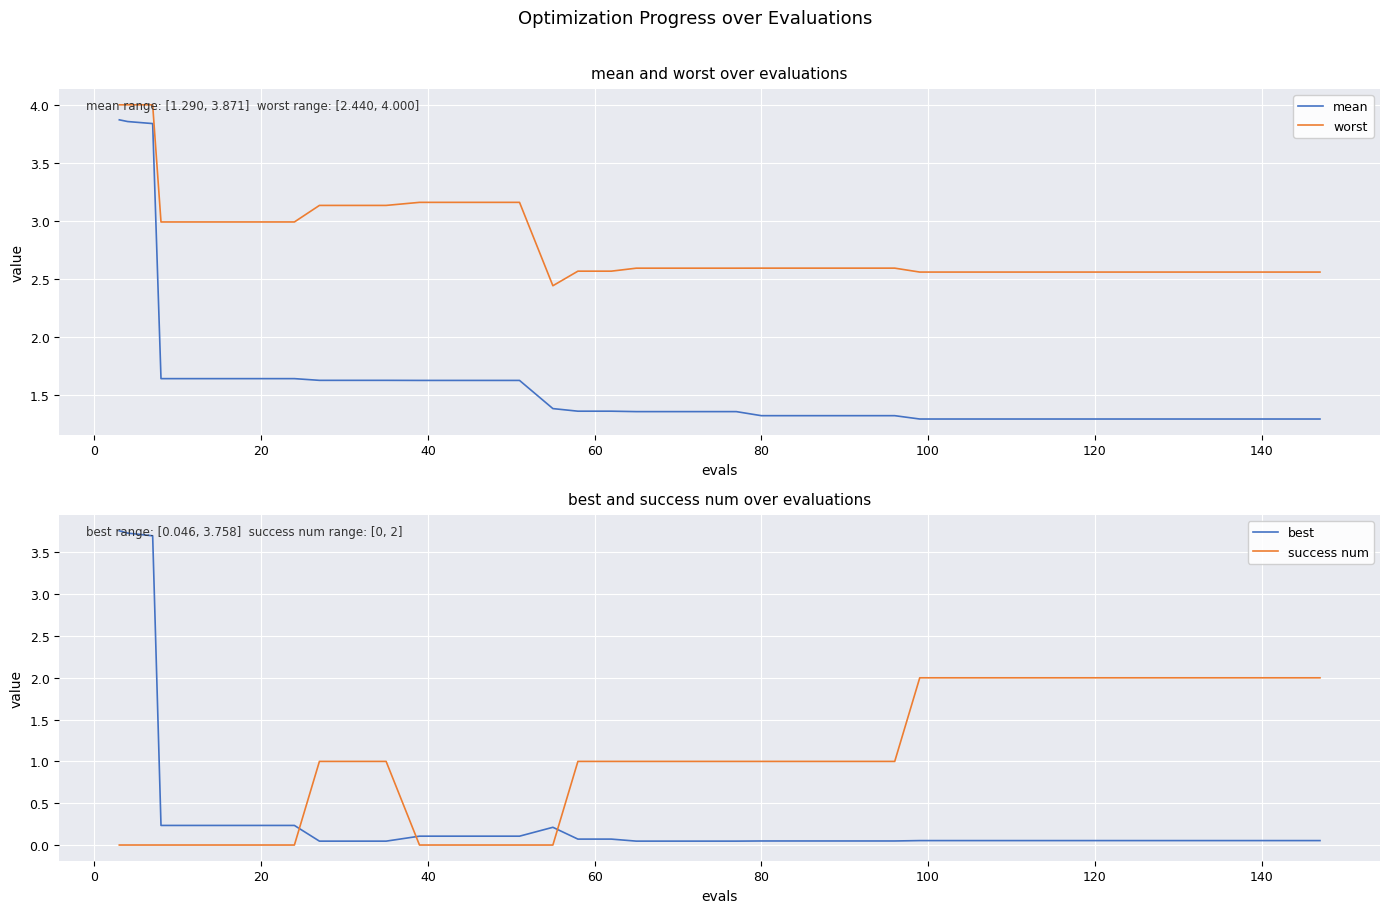

True or false: worst and mean intersect in this chart.

False